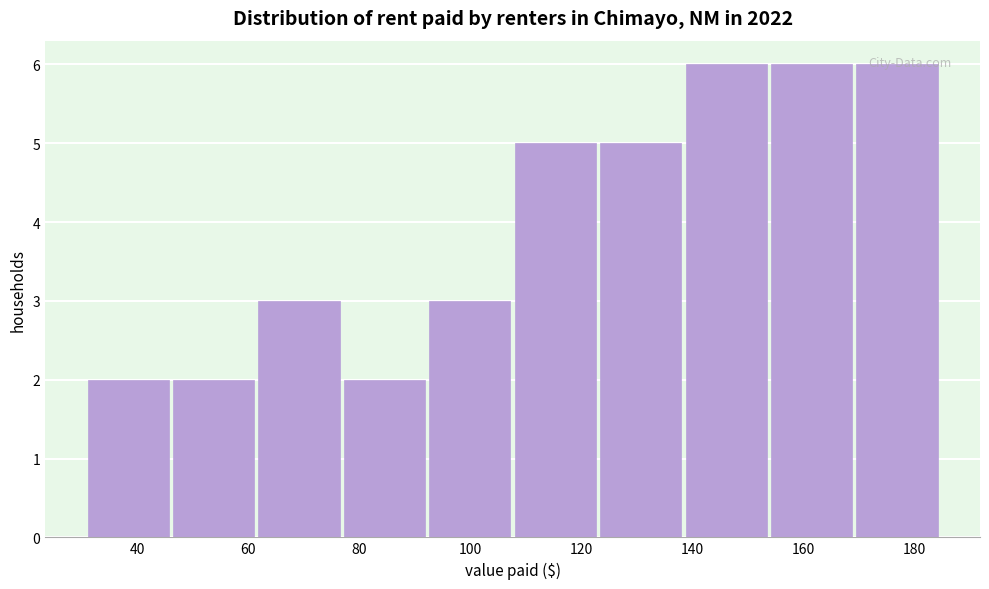

Reading left to right, list every bar in this chart as the range it spans on the x-axis followed by its height. Neither the bar edges nor the heights are printed on the chart, so give them approximately, as read against the axes.

31.0 to 46.4: 2
46.4 to 61.8: 2
61.8 to 77.2: 3
77.2 to 92.6: 2
92.6 to 108.0: 3
108.0 to 123.4: 5
123.4 to 138.8: 5
138.8 to 154.2: 6
154.2 to 169.6: 6
169.6 to 185.0: 6